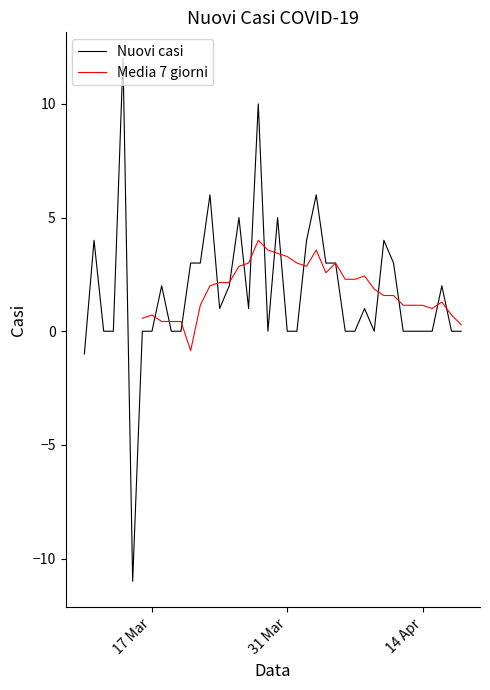

What is the lowest value of the Nuovi casi series?

-11